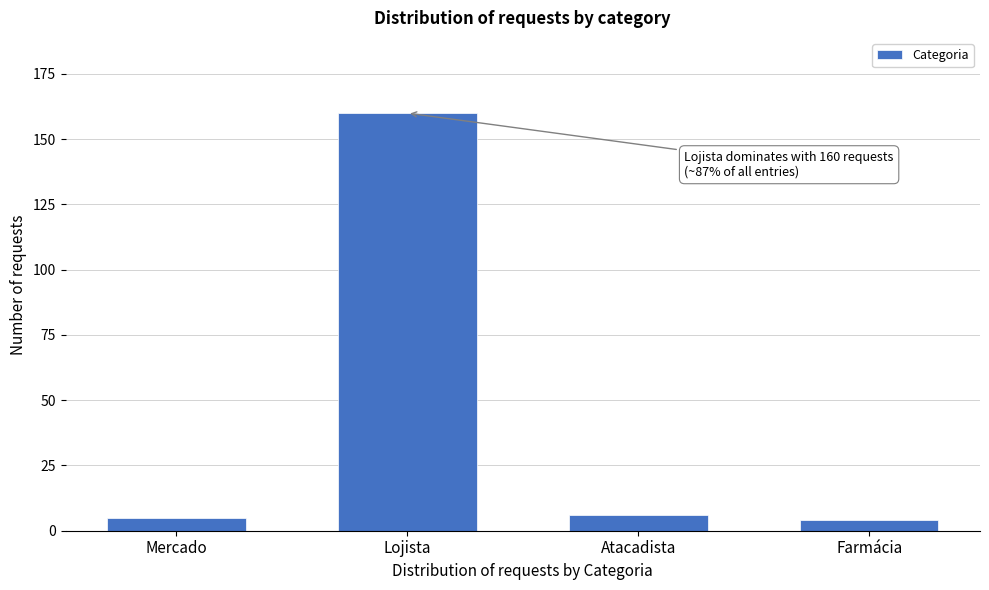

Reading left to right, list all the values displayed in this chart.

Mercado=5	Lojista=160	Atacadista=6	Farmácia=4